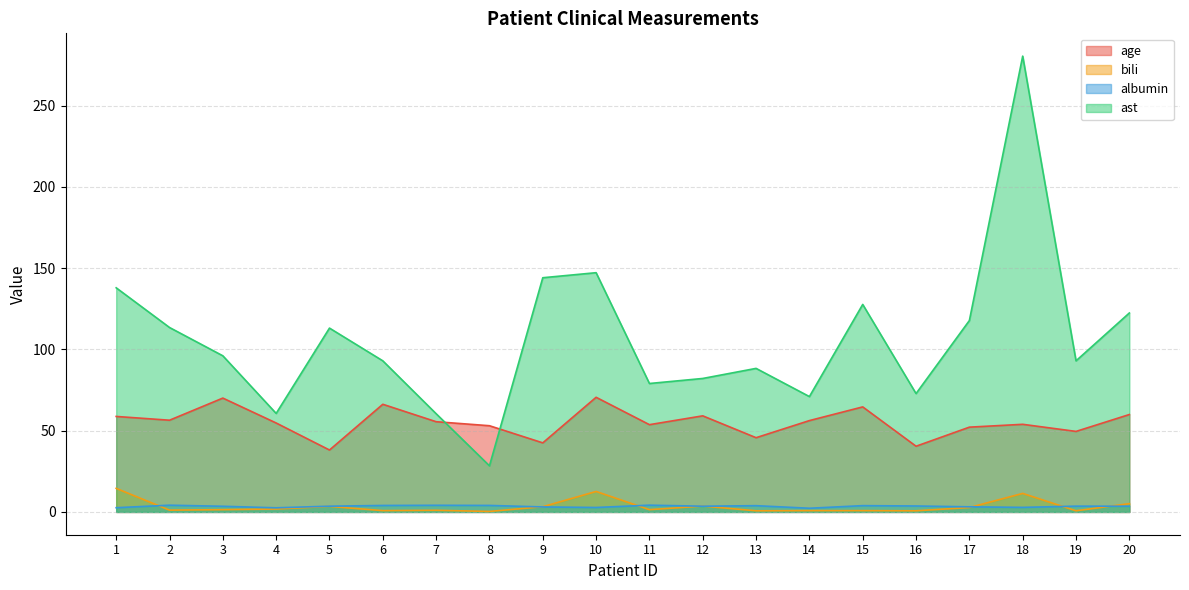

What is the difference between the ast values at 9 and 19?

51.2